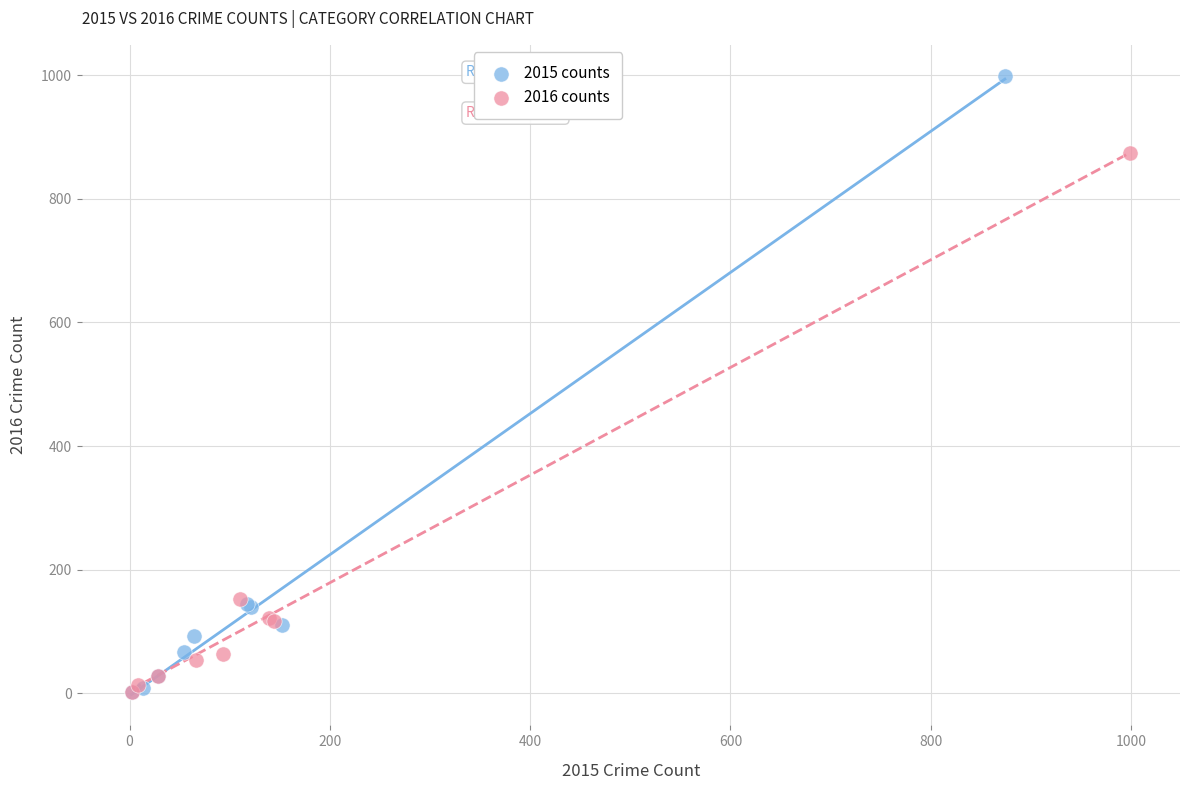

Which series has the widest spread of Y values?

2015 counts